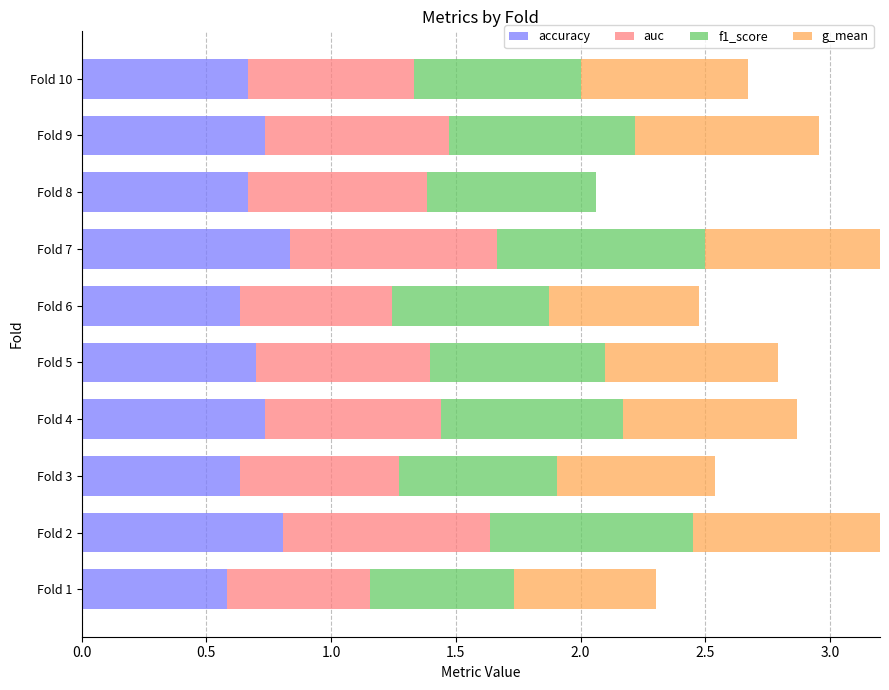

What is the value of the g_mean bar at the 9th from the left?

0.7